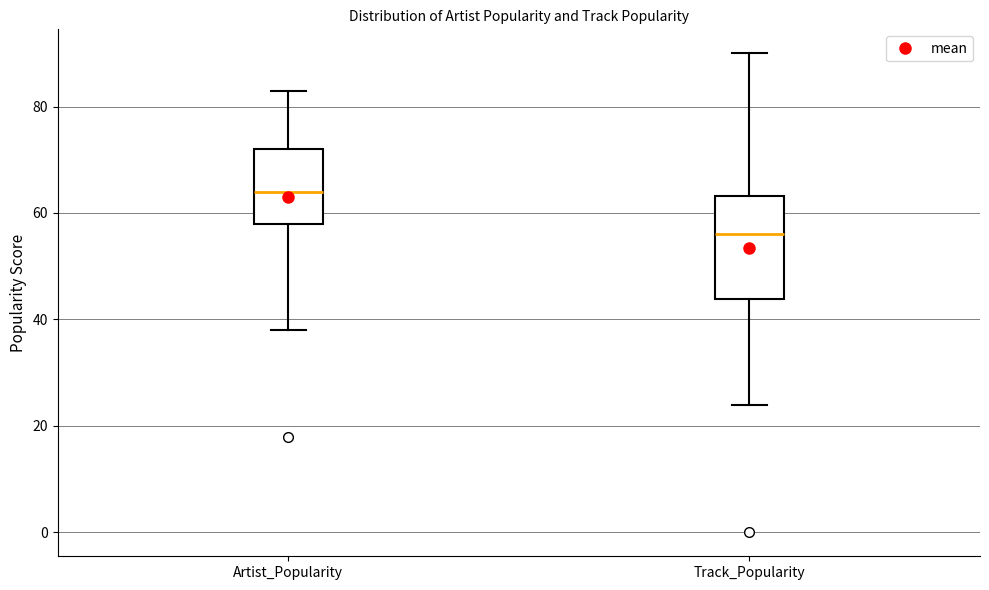

Which box has the lowest median line?

Track_Popularity